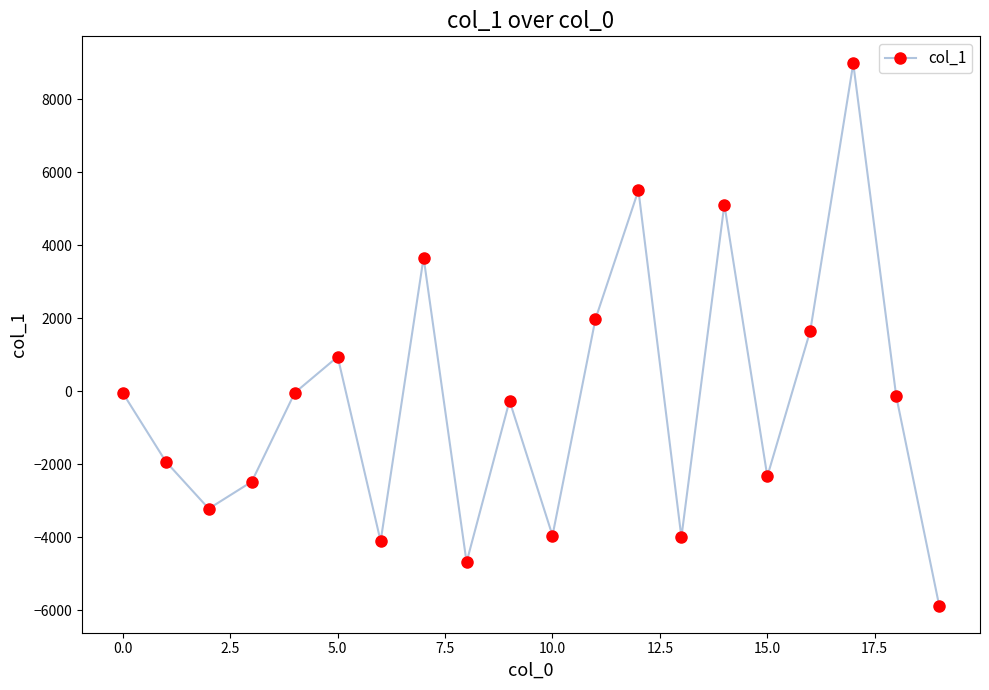

What is the average value?

-260.2